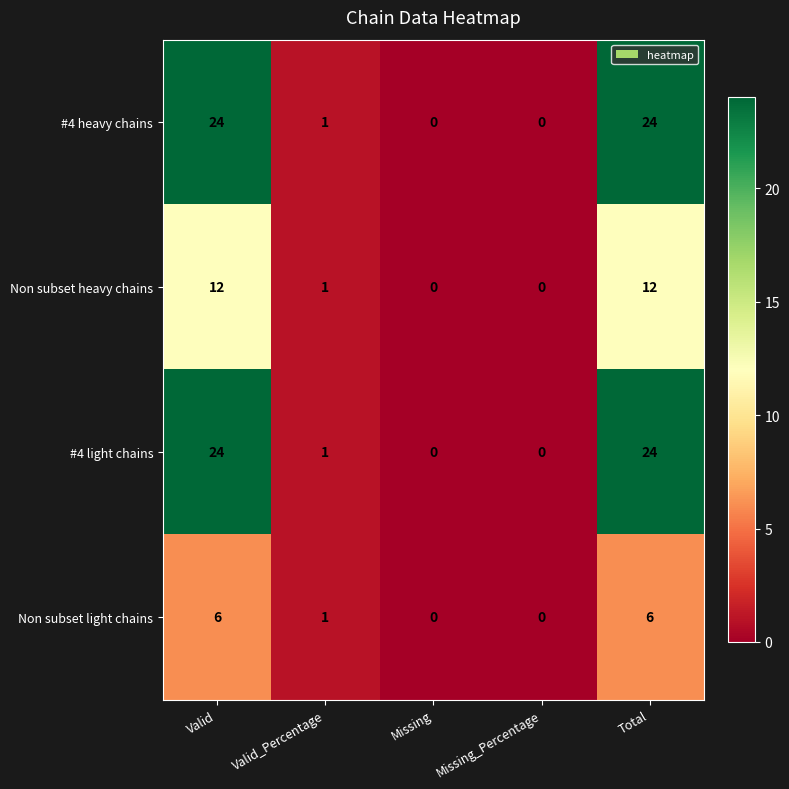

What is the difference between the maximum and minimum values in the Non subset heavy chains series?

12